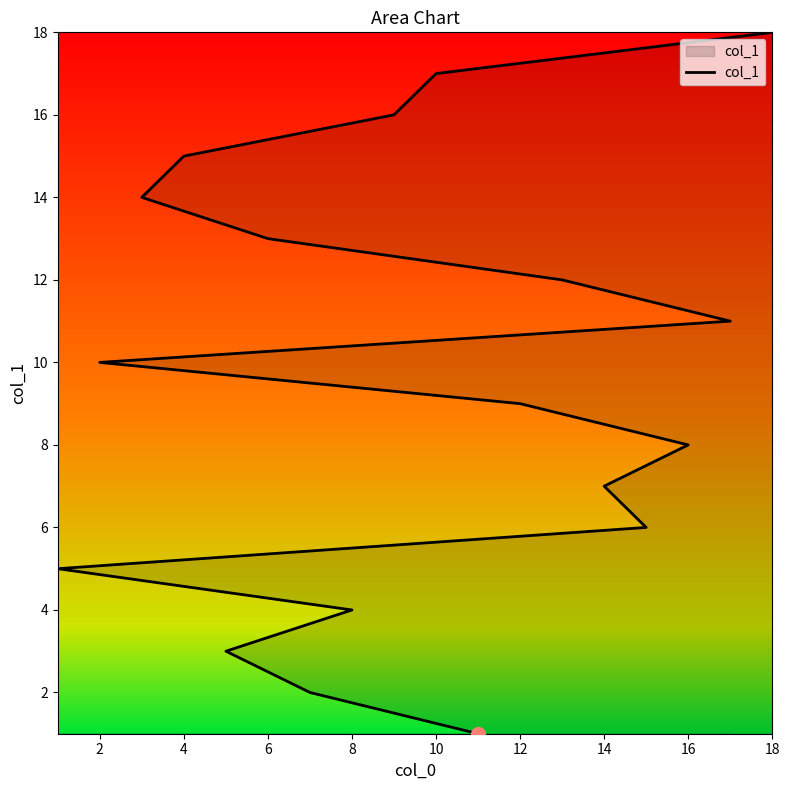

What is the value of the 16th point from the left?

16